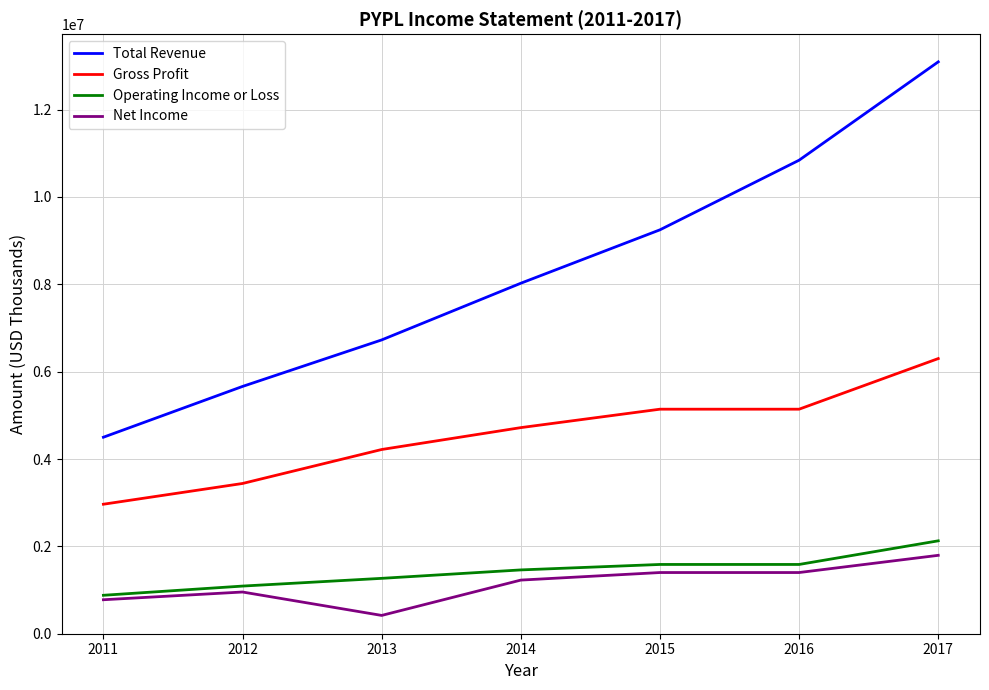

What value does the Total Revenue series have at 2011?

4499000